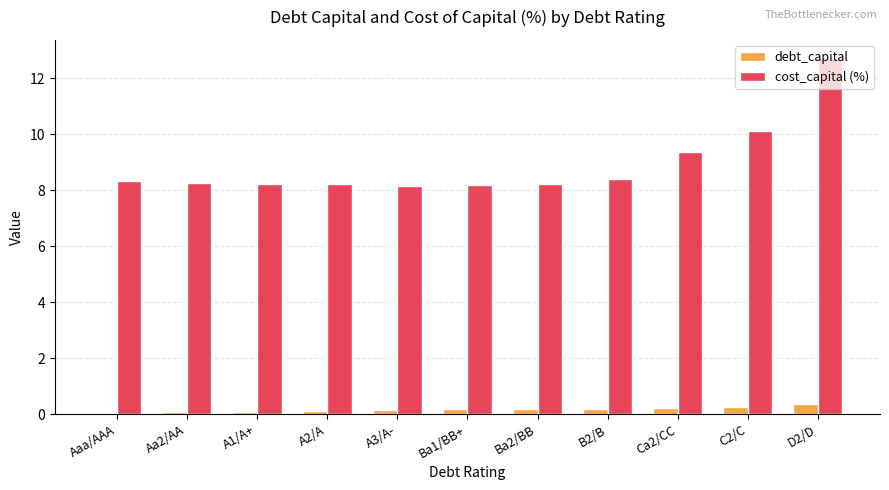

What is the sum of all cost_capital (%) values?

98.3